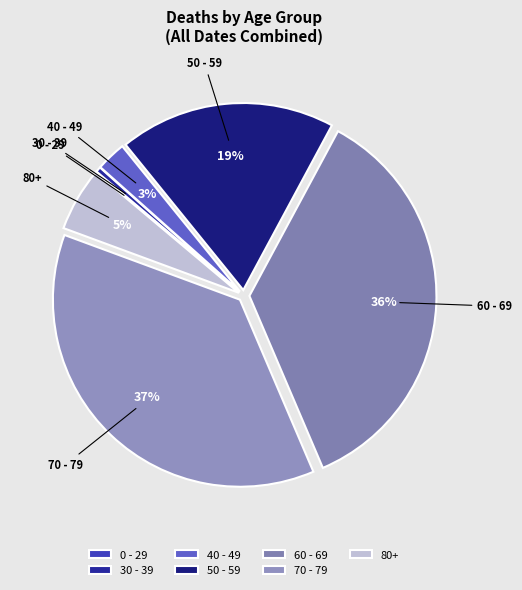

Is there any slice that represents more than half of the pie?

No